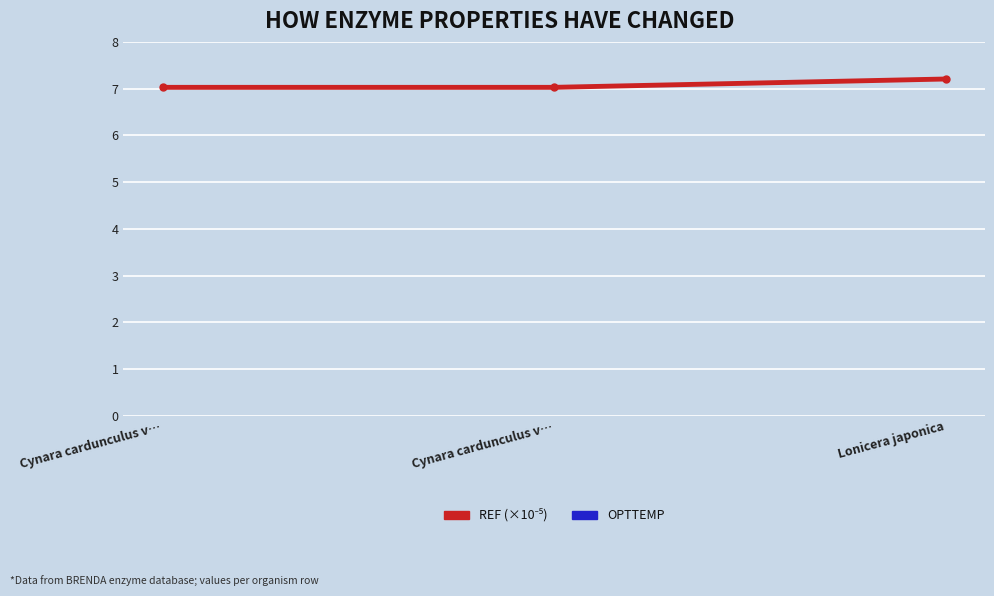

What is the highest value of the REF (×10⁻⁵) series?

7.2